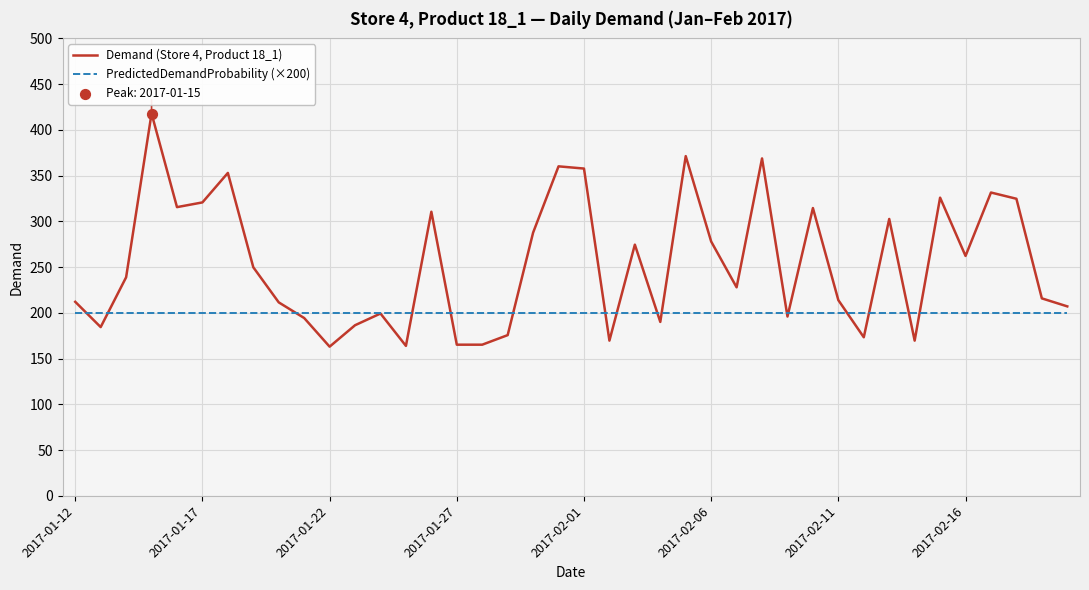

Which series has the largest total across all categories?

Demand (Store 4, Product 18_1)